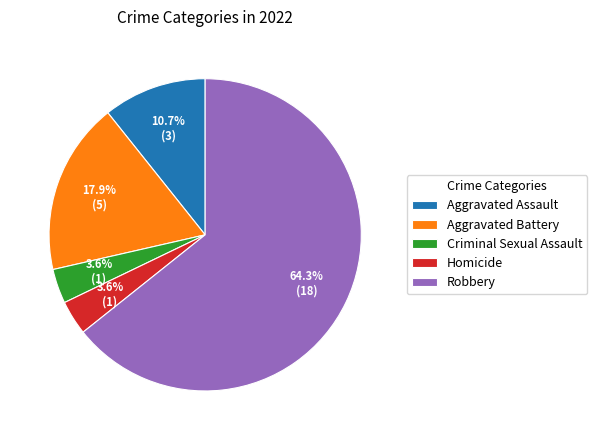

What percentage is the Robbery slice, to the nearest percent?

64%